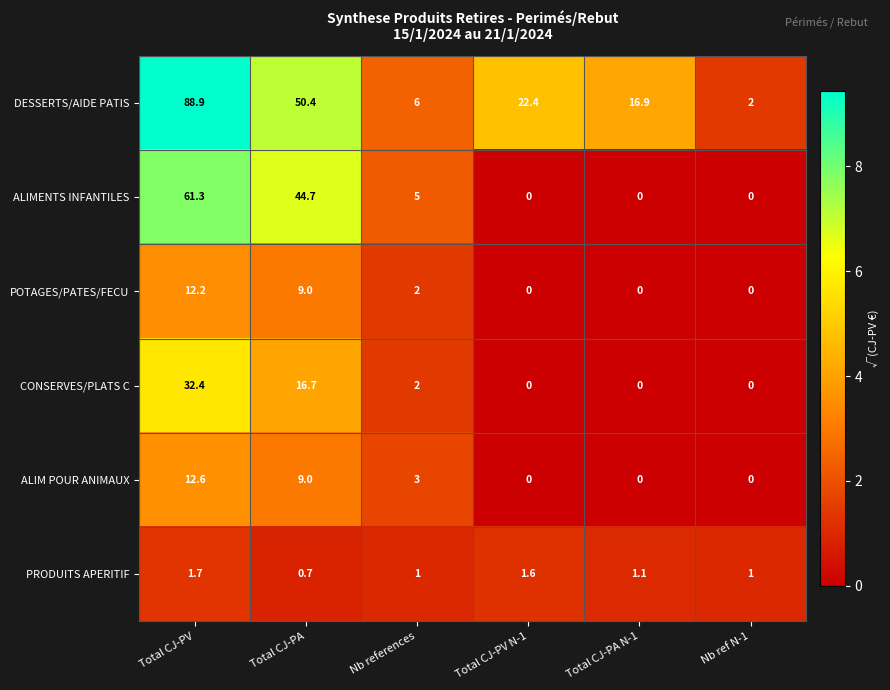

Where is CONSERVES/PLATS C nearest to the value 16?

Total CJ-PA